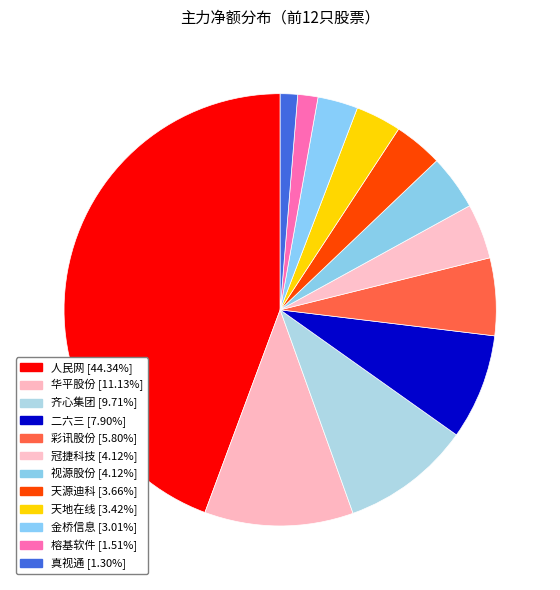

To the nearest percent, what is the combined percentage of 金桥信息 and 真视通?

4%